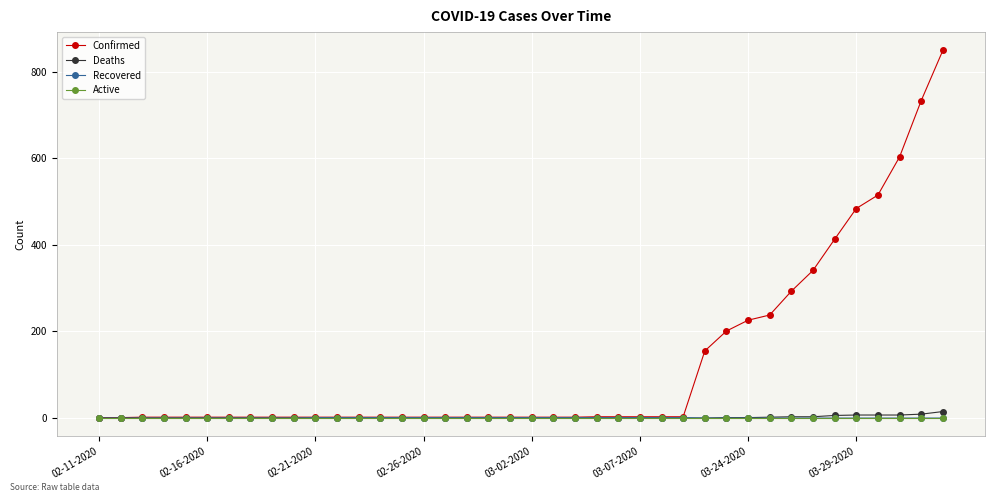

Which series has the largest range (max minus min)?

Confirmed